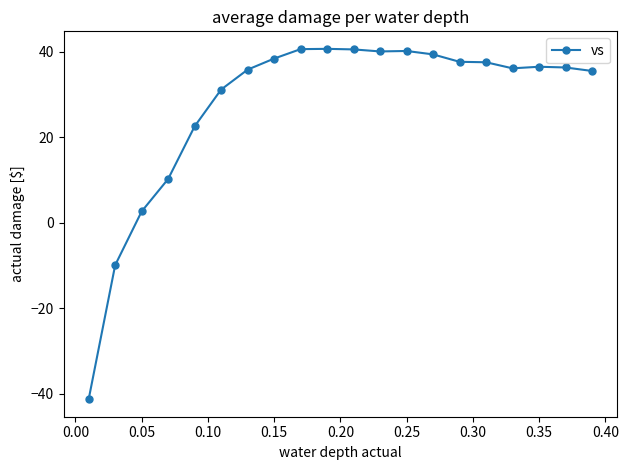

What is the difference between the second highest and second lowest values?

50.5